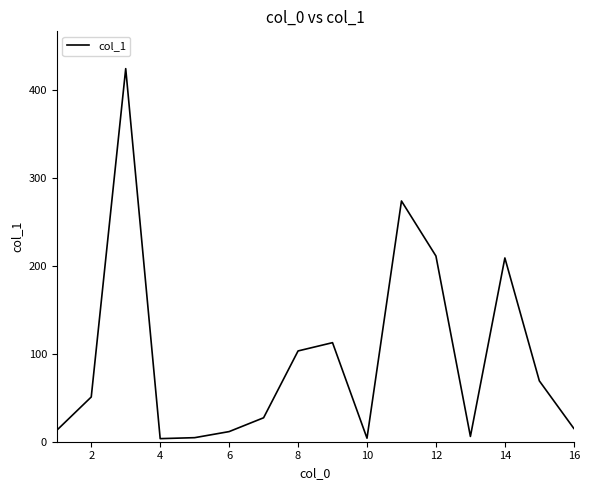

Is this an area chart (filled region under the line)?

No